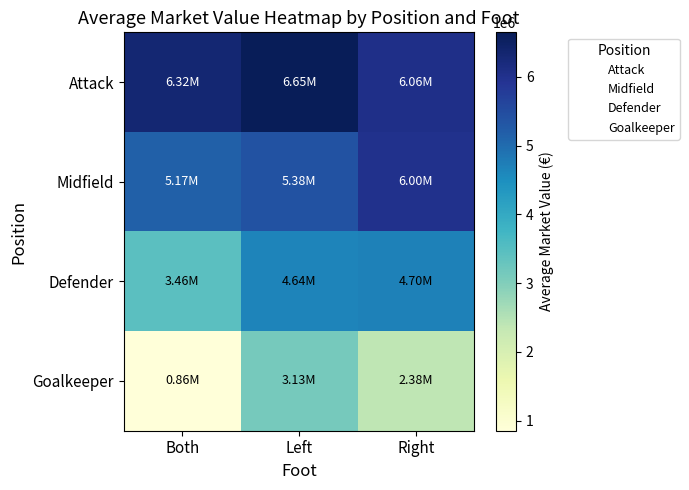

Reading left to right, list all the values displayed in this chart.

Attack: Both=6324600.0	Left=6645730.5	Right=6056098.0
Midfield: Both=5171982.8	Left=5384810.1	Right=6001334.3
Defender: Both=3455909.1	Left=4644656.7	Right=4695592.7
Goalkeeper: Both=855555.6	Left=3130045.9	Right=2377640.5